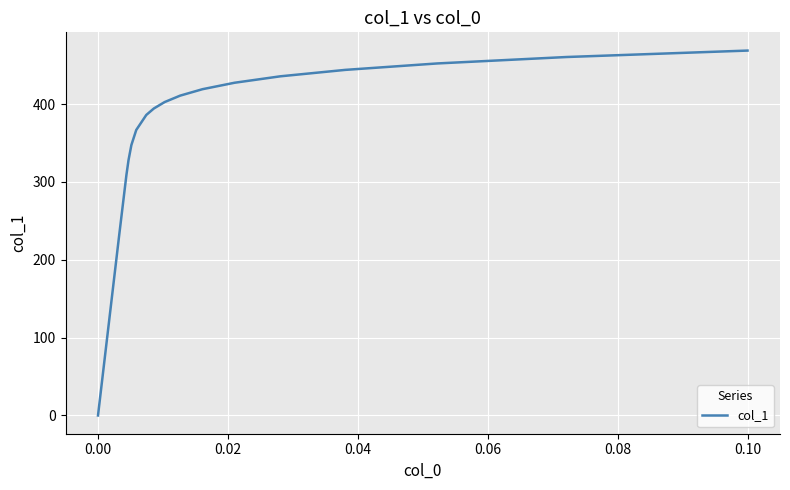

What is the average value?

343.0